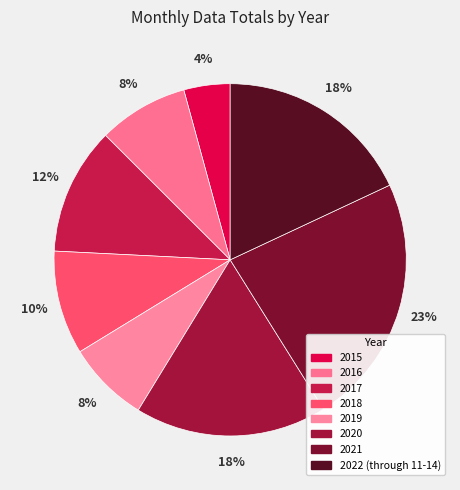

True or false: 2016 accounts for 16% of the total.

False